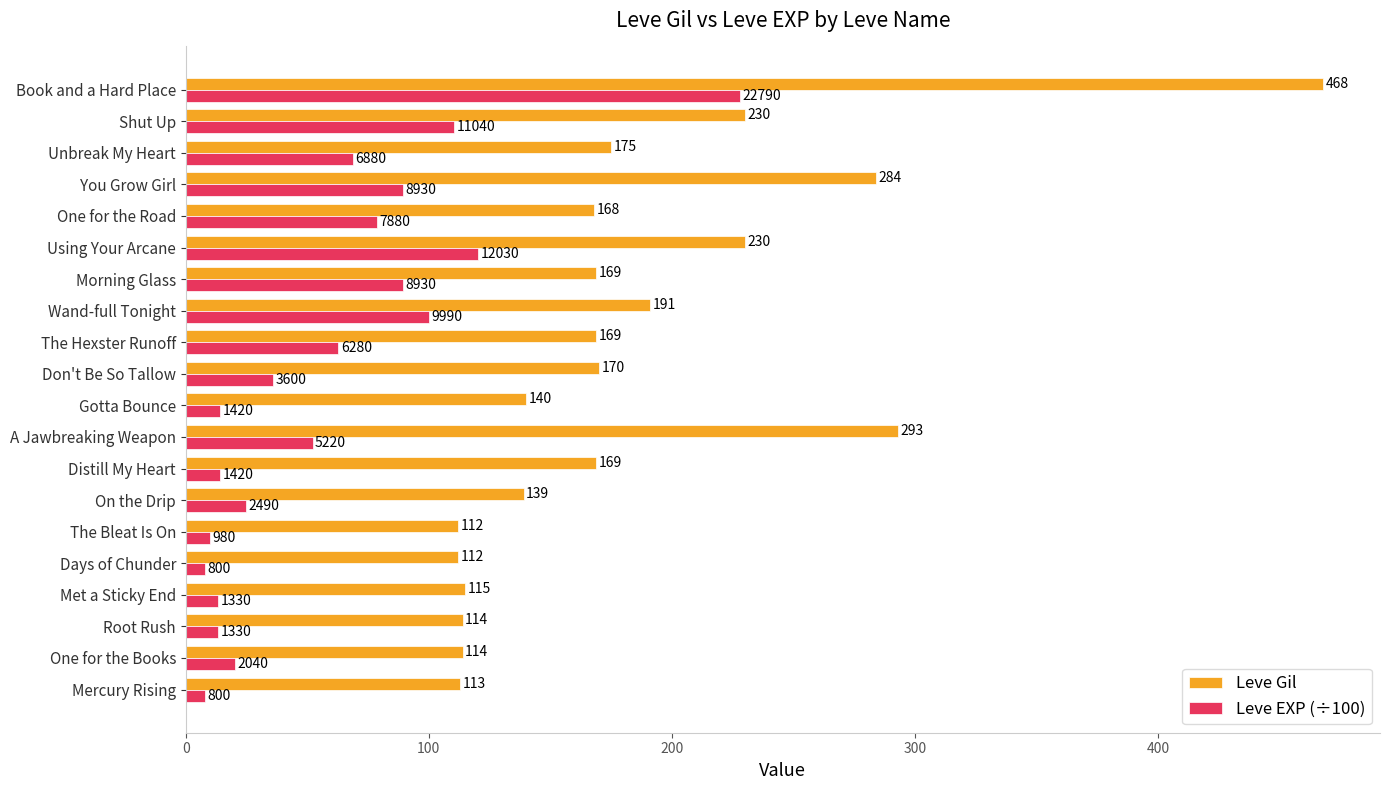

At which category is the sum across all series the highest?

Book and a Hard Place